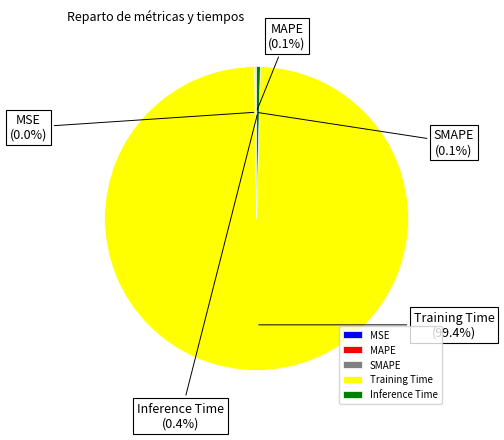

What is the total percentage of Training Time and Inference Time?

99.8%